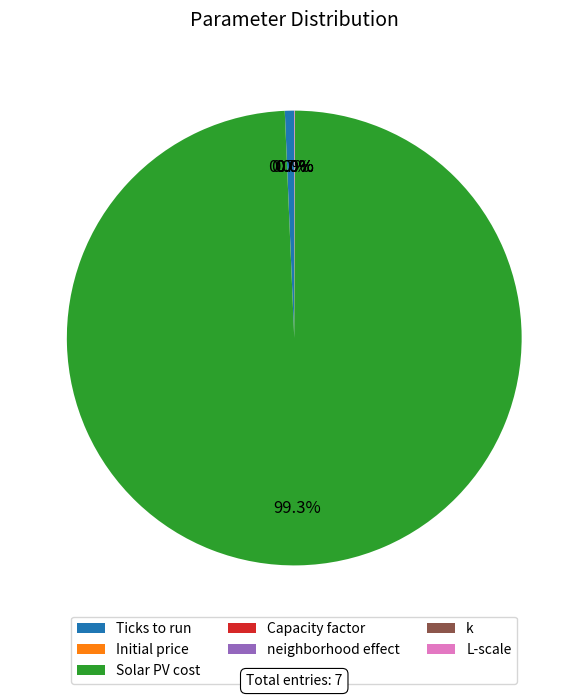

Is there any slice that represents more than half of the pie?

Yes